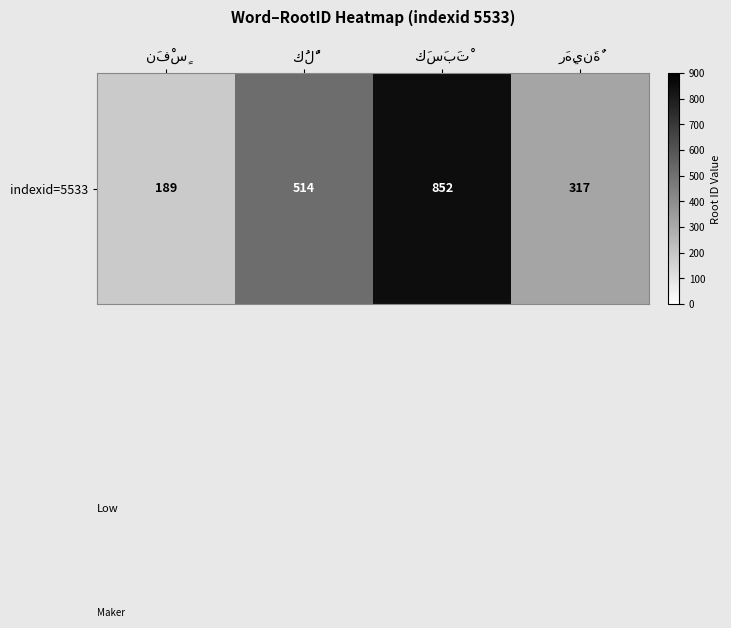

At which label does the data first exceed 514?

كَسَبَتْ